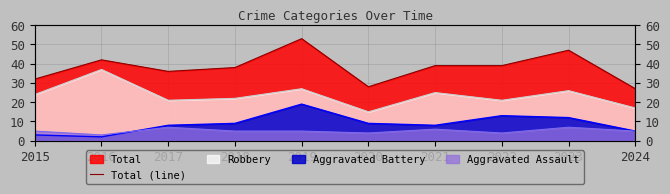

What is the sum of all values?

381